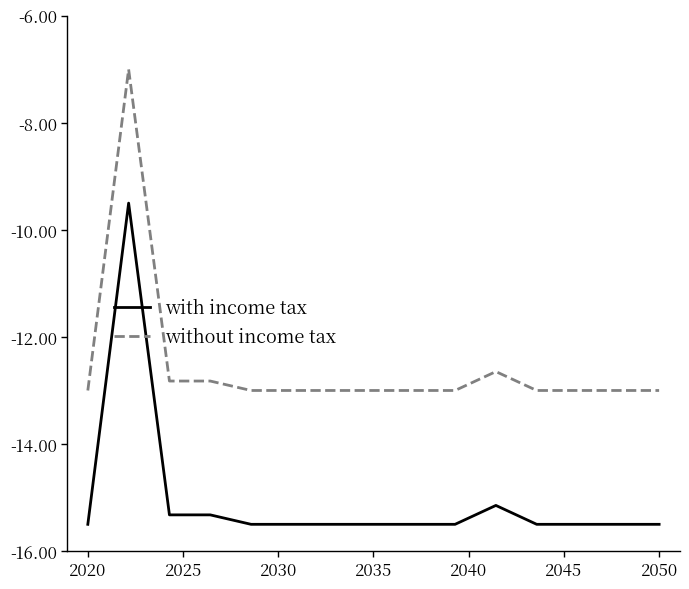

True or false: without income tax and with income tax intersect in this chart.

False